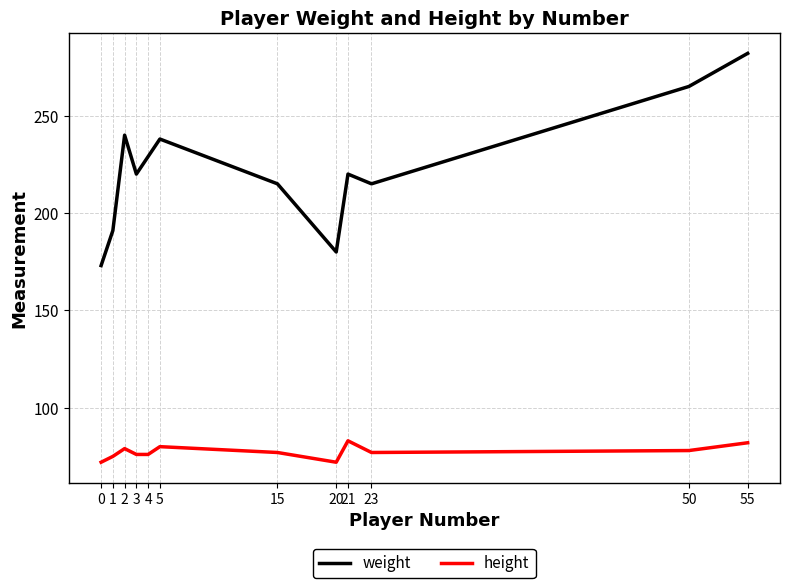

What are all the series names shown in the legend?

weight, height